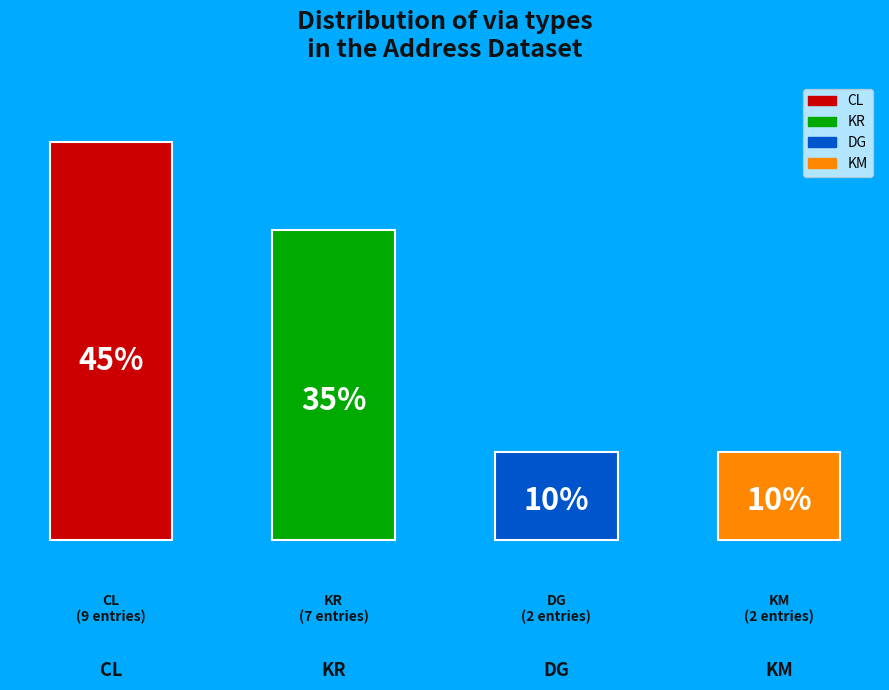

Does the chart contain any negative values?

No